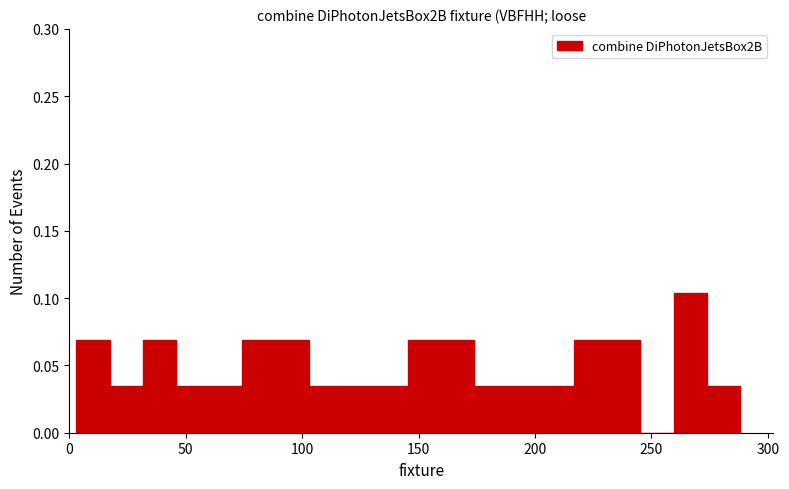

Around what value on the x-axis is the tallest bar? Give the approximate position of its centre, as read against the axis.

265